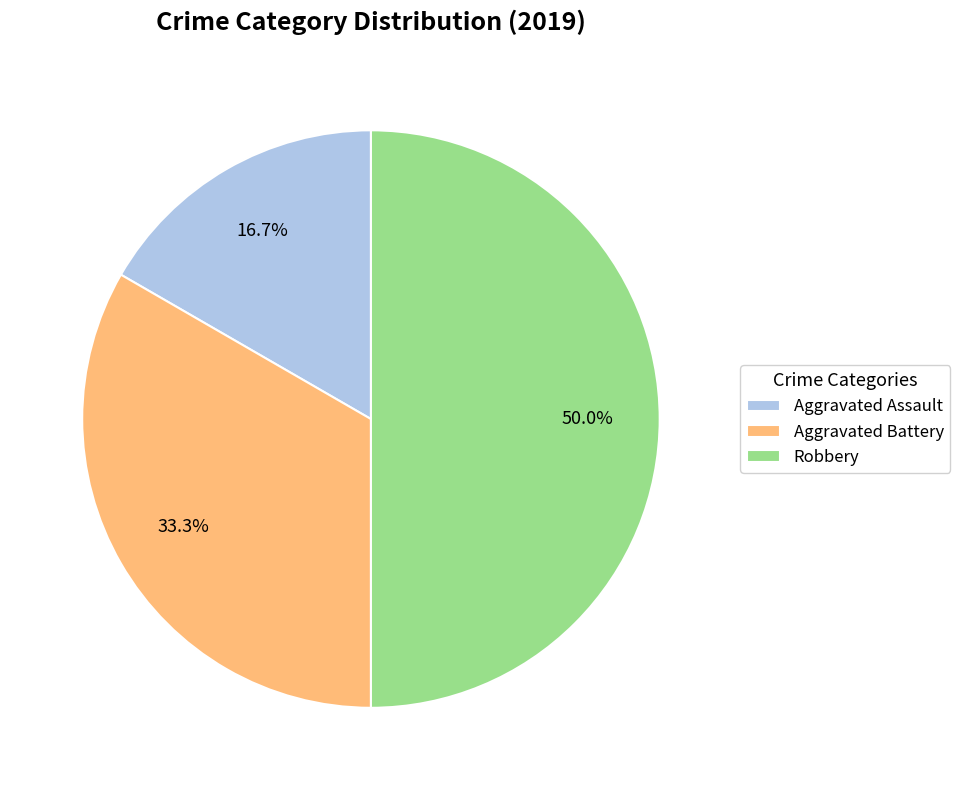

Count the number of slices in the pie.

3